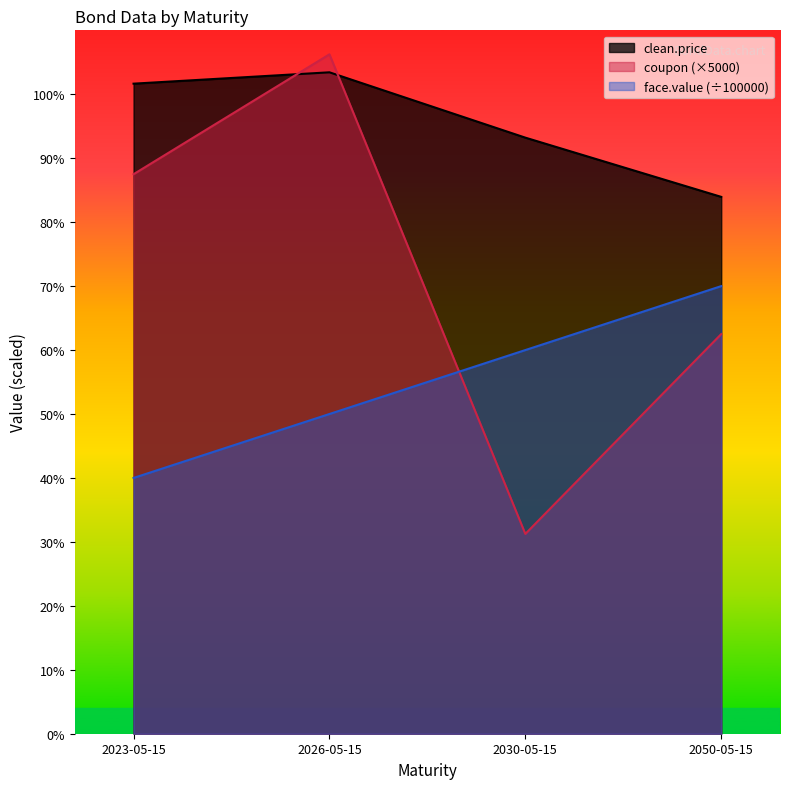

True or false: clean.price has more than 0 points higher than both neighbors.

True